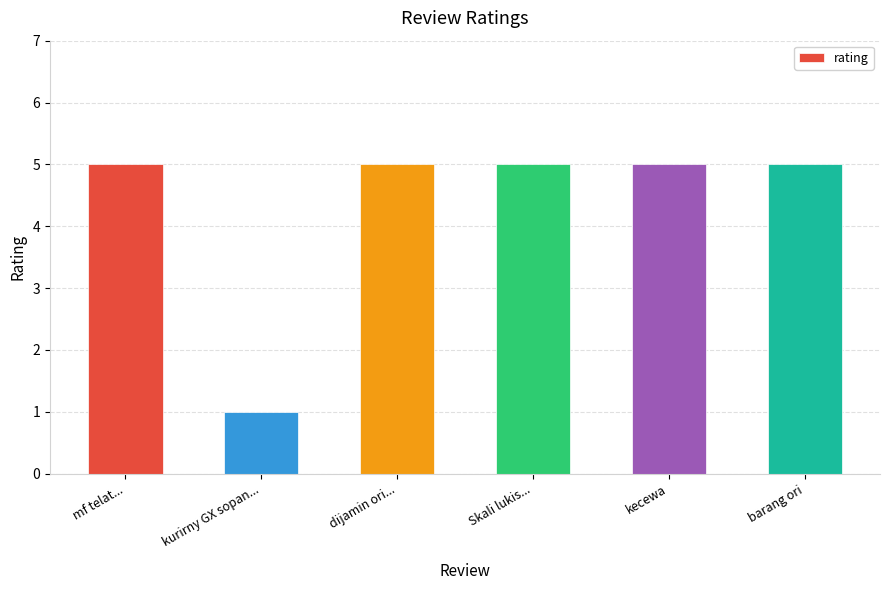

Which label corresponds to the smallest value in the chart?

kurirny GX sopan...